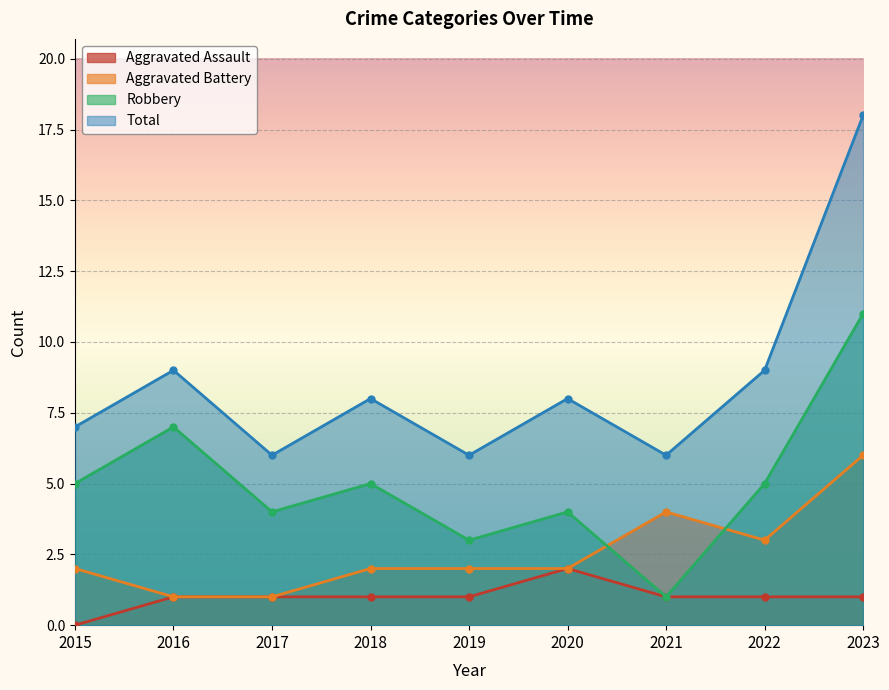

What are all the series names shown in the legend?

Aggravated Assault, Aggravated Battery, Robbery, Total